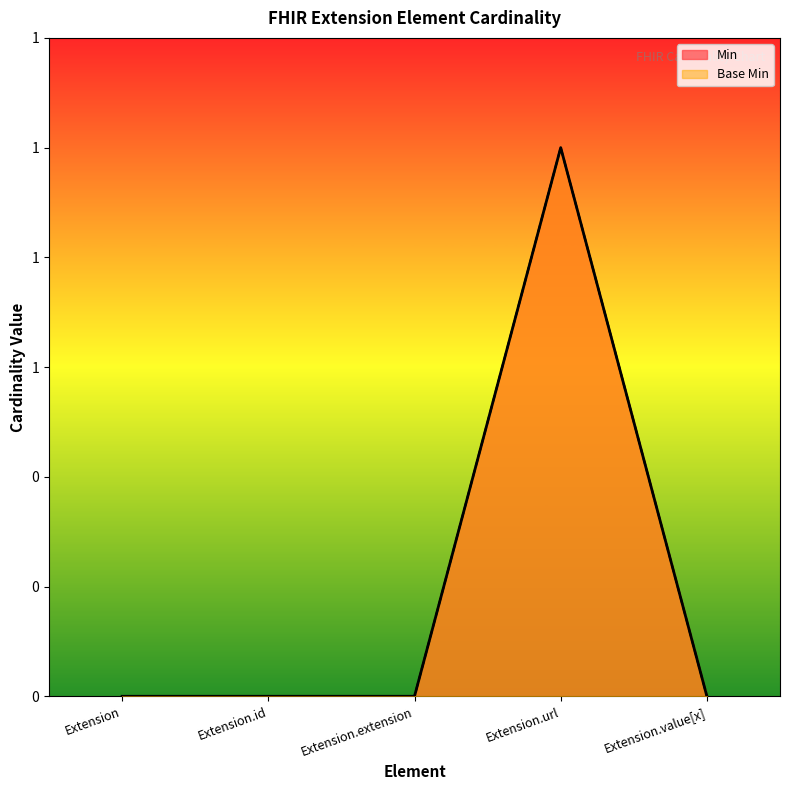

Reading left to right, extract all data points from this chart.

Min: 0	0	0	1	0
Base Min: 0	0	0	1	0